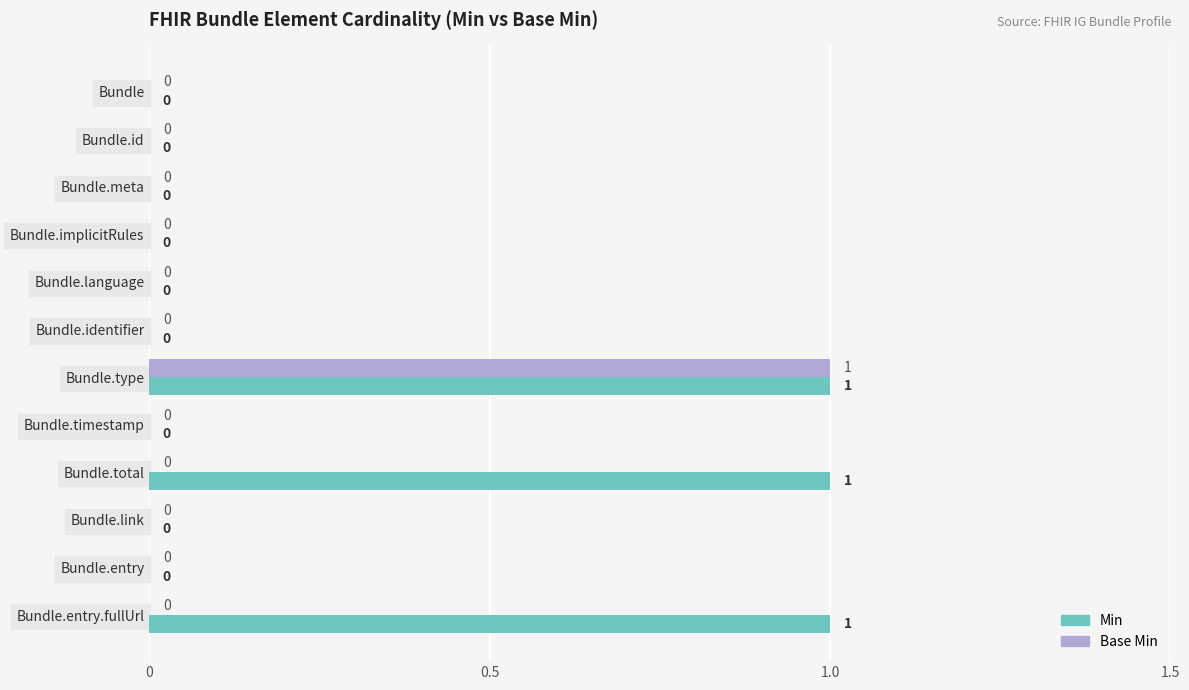

Which series has the largest total across all categories?

Min